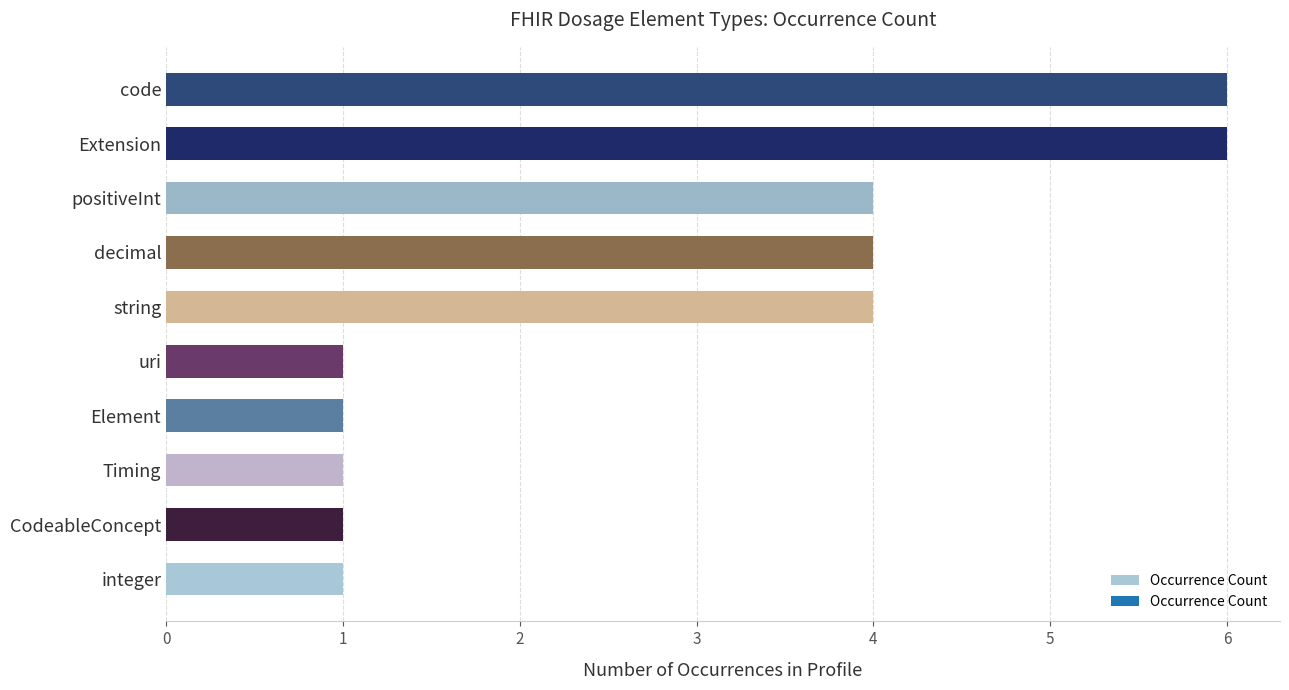

Does the chart contain any negative values?

No